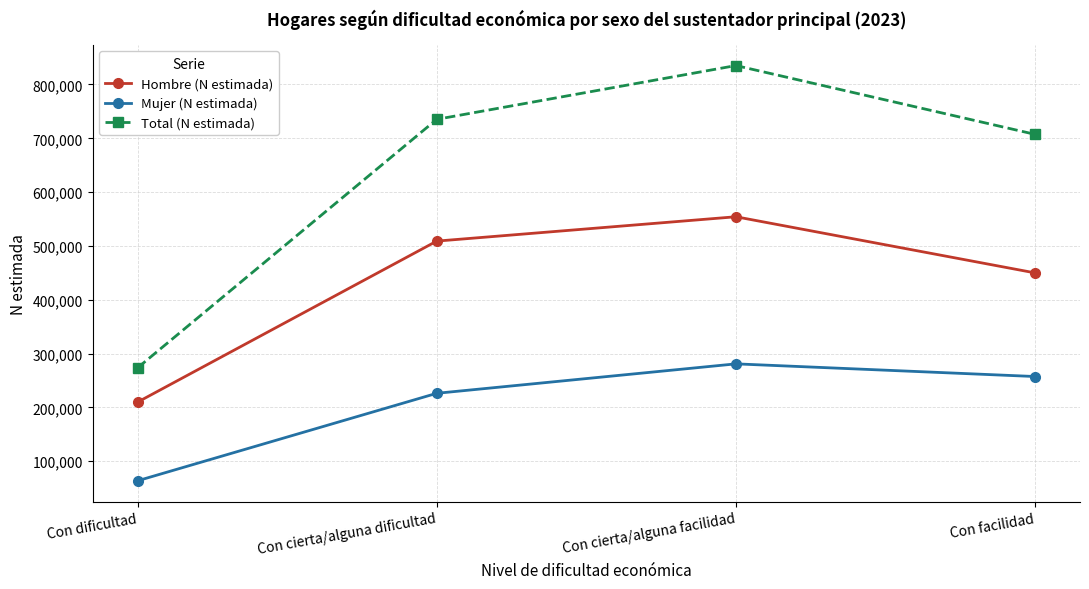

What is the greatest value displayed?

835197